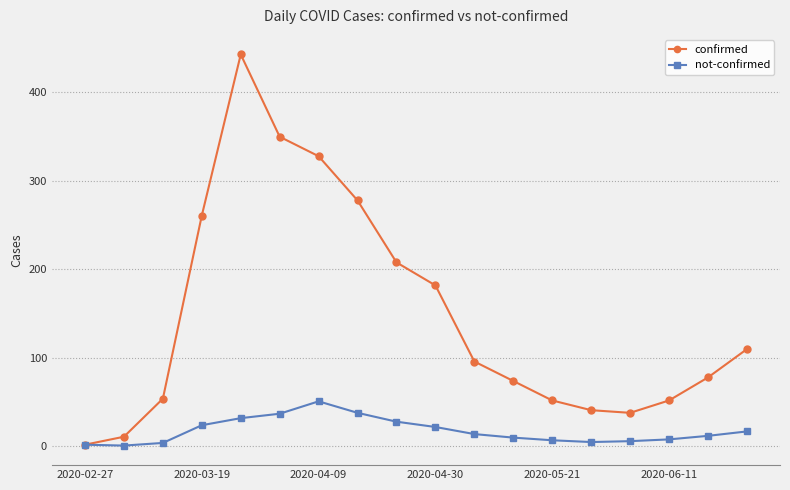

Rank the series by their average value, from highest to lowest.

confirmed, not-confirmed